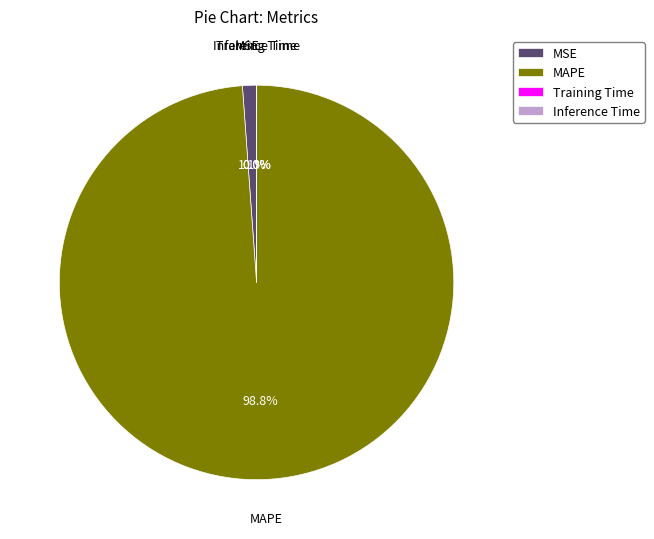

Which slice represents more than half of the pie?

MAPE